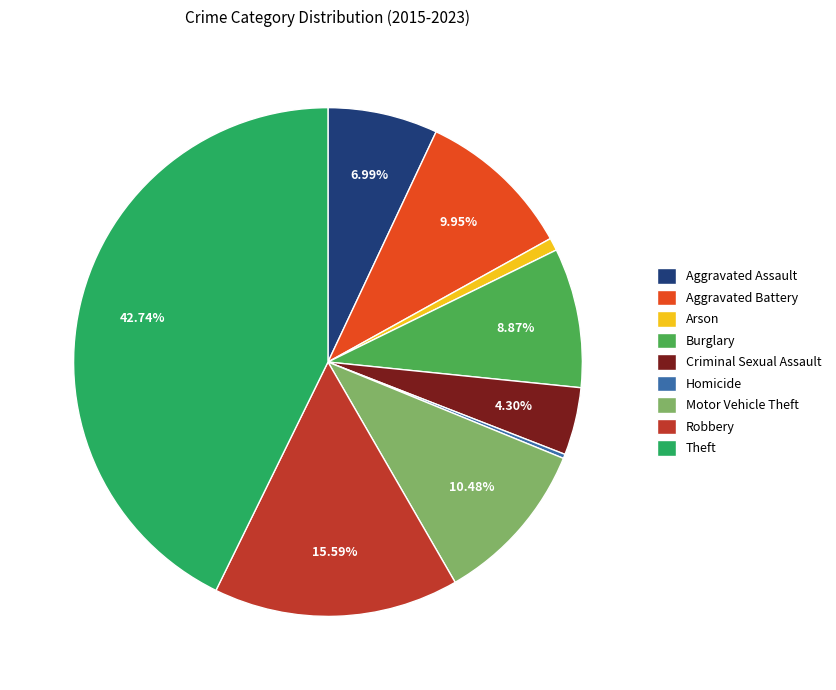

True or false: Arson accounts for 1% of the total.

True